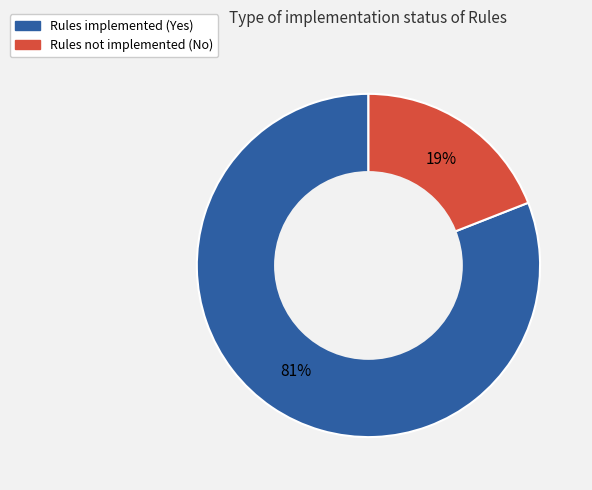

Is there any slice that represents more than half of the pie?

Yes